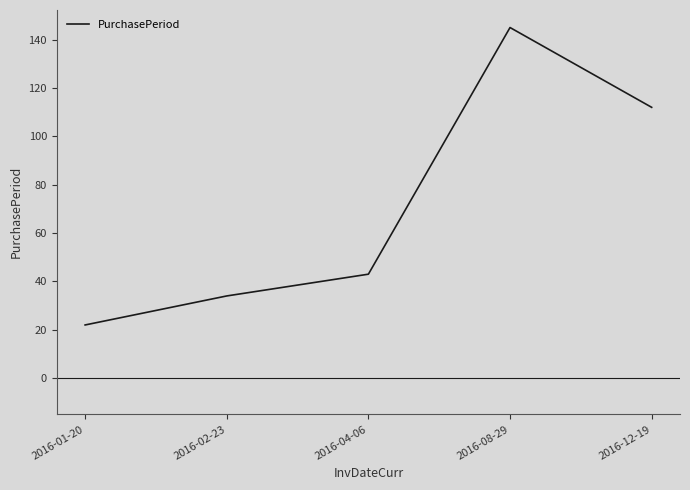

Reading left to right, what are all the values shown in this chart?

22	34	43	145	112